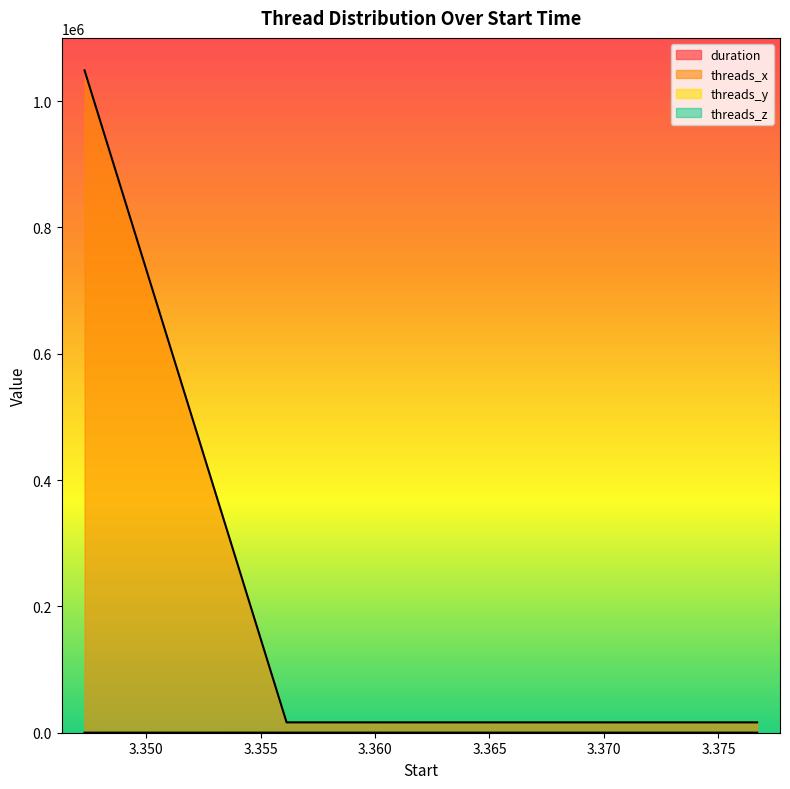

At which category does the chart reach its minimum across all series?

3.376691